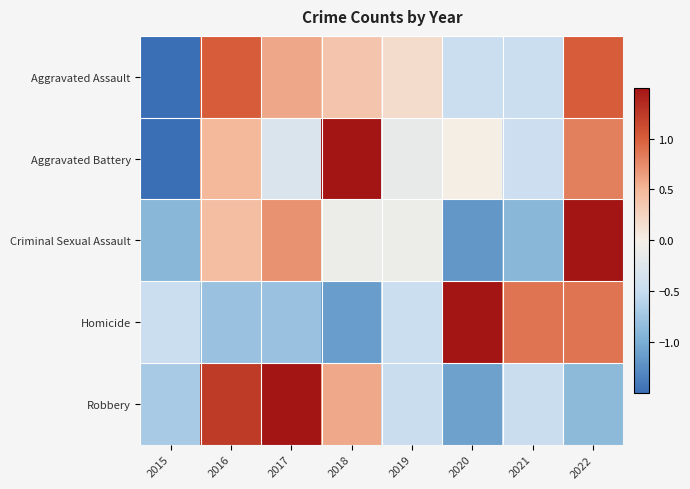

Reading left to right, list all the values displayed in this chart.

Aggravated Assault: 2015=-2.2	2016=1.0	2017=0.6	2018=0.4	2019=0.2	2020=-0.5	2021=-0.5	2022=1.0
Aggravated Battery: 2015=-2.0	2016=0.5	2017=-0.3	2018=1.6	2019=-0.1	2020=0.0	2021=-0.5	2022=0.8
Criminal Sexual Assault: 2015=-0.9	2016=0.4	2017=0.7	2018=-0.1	2019=-0.1	2020=-1.2	2021=-0.9	2022=2.1
Homicide: 2015=-0.5	2016=-0.8	2017=-0.8	2018=-1.1	2019=-0.5	2020=1.9	2021=0.9	2022=0.9
Robbery: 2015=-0.7	2016=1.2	2017=1.8	2018=0.6	2019=-0.5	2020=-1.1	2021=-0.5	2022=-0.9